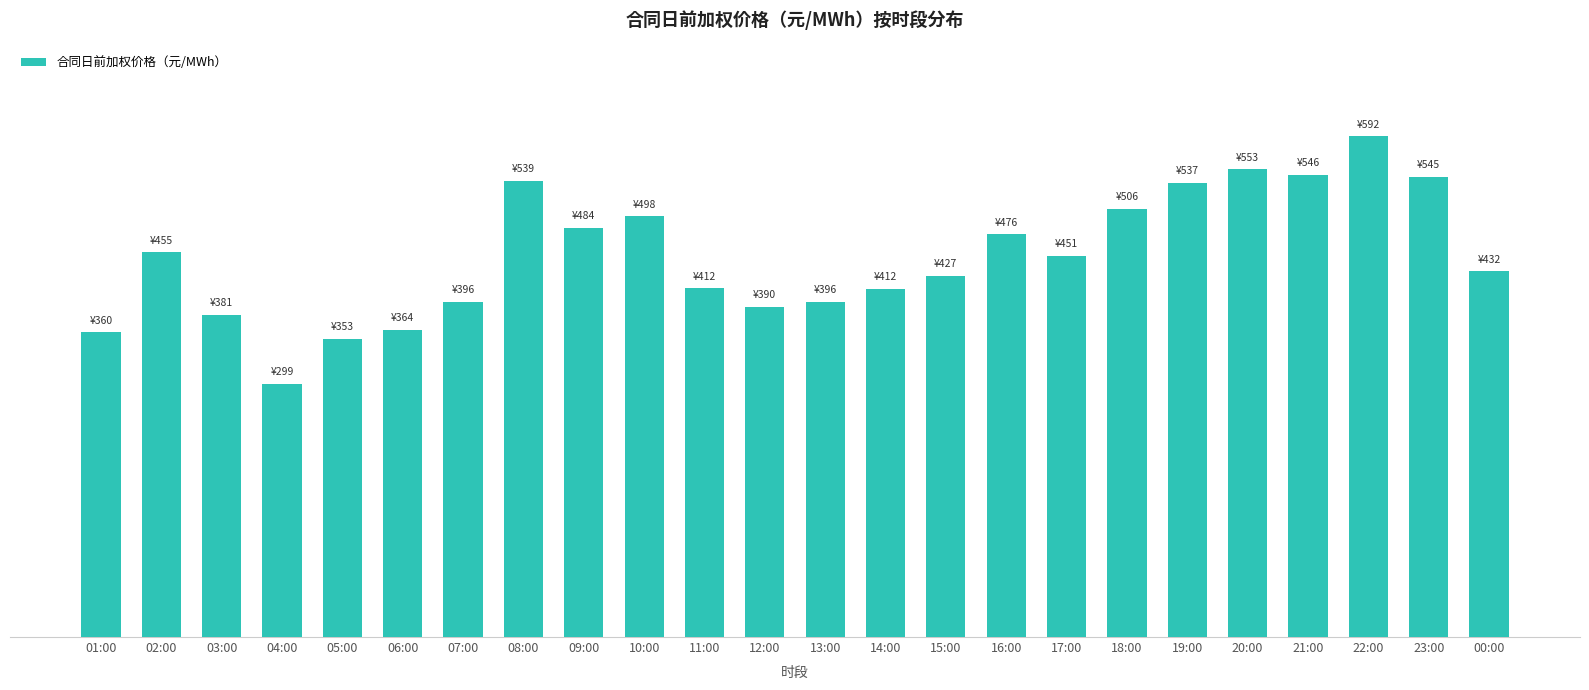

What is the sum of all values?

10805.6